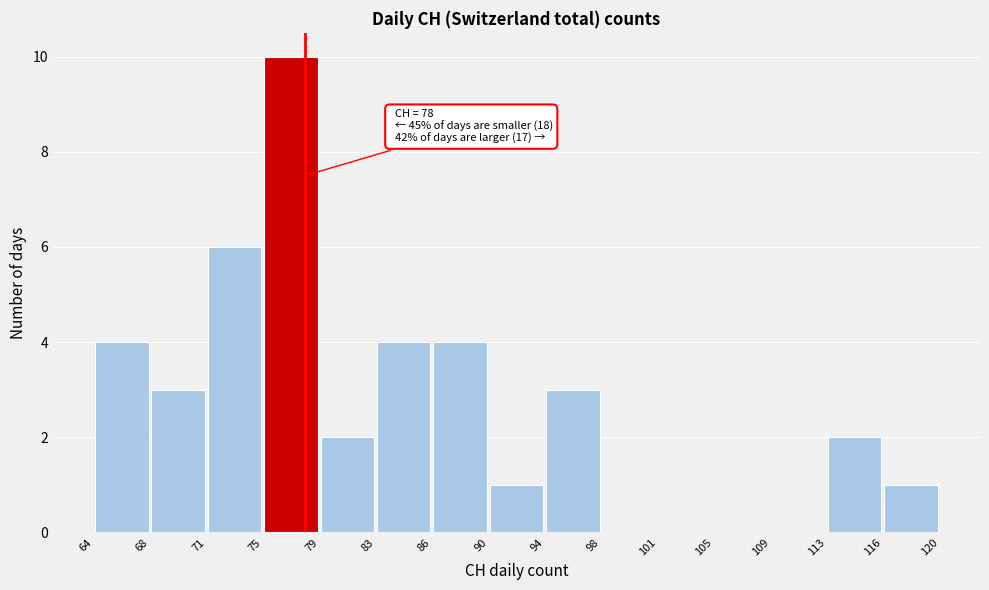

Which range on the x-axis has the tallest bar?

75 to 79